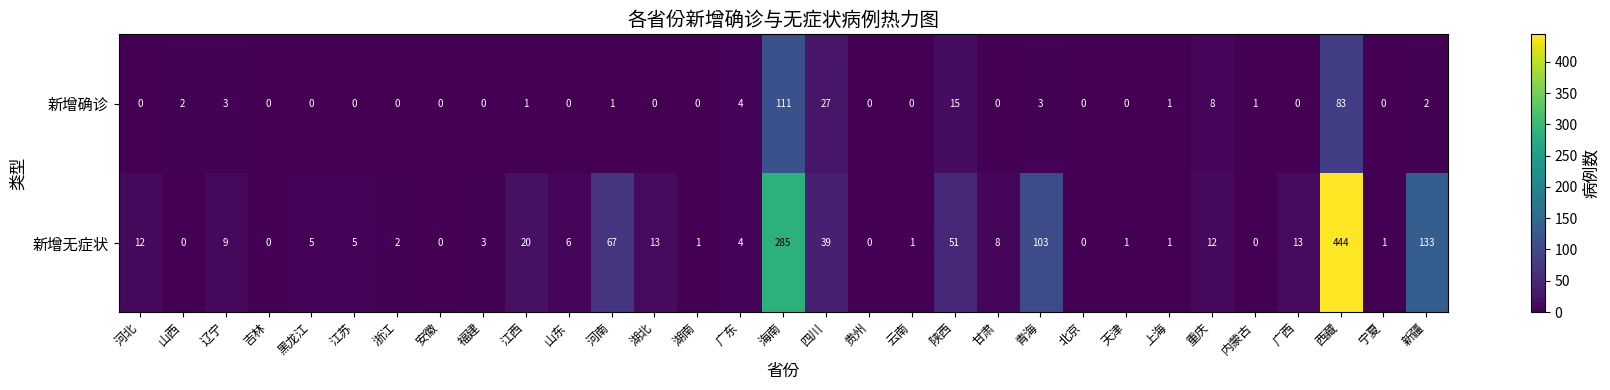

The value of 新增无症状 at 河北 is 12. True or false?

True